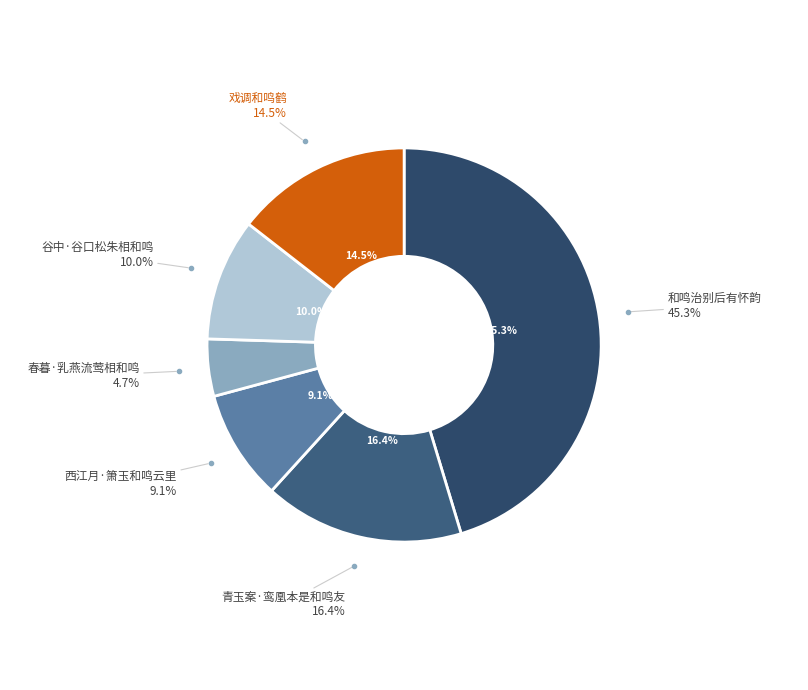

To the nearest percent, what is the difference between the largest and smallest slice percentages?

41%